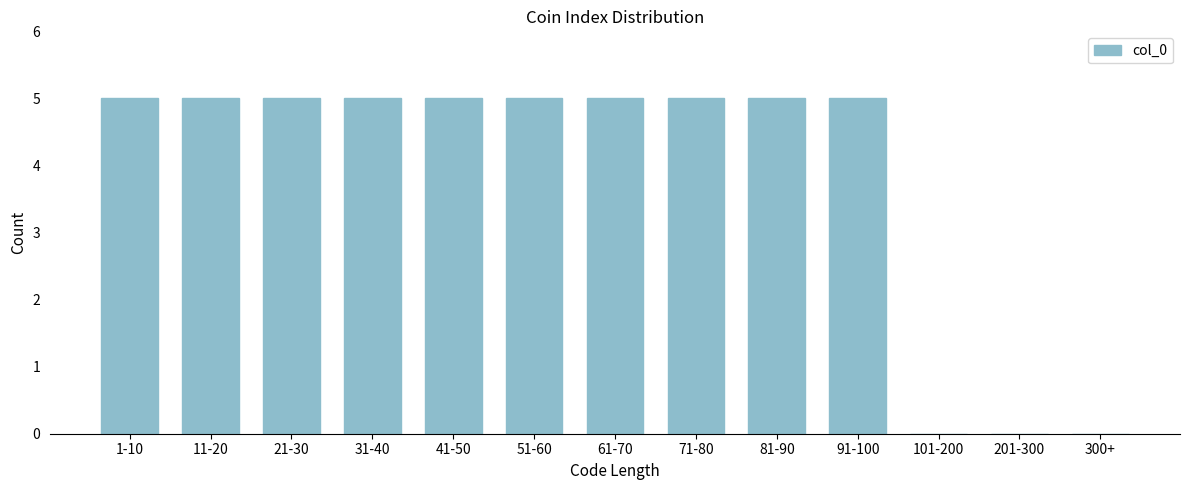

Reading left to right, what are all the values shown in this chart?

1-10=5	11-20=5	21-30=5	31-40=5	41-50=5	51-60=5	61-70=5	71-80=5	81-90=5	91-100=5	101-200=0	201-300=0	300+=0